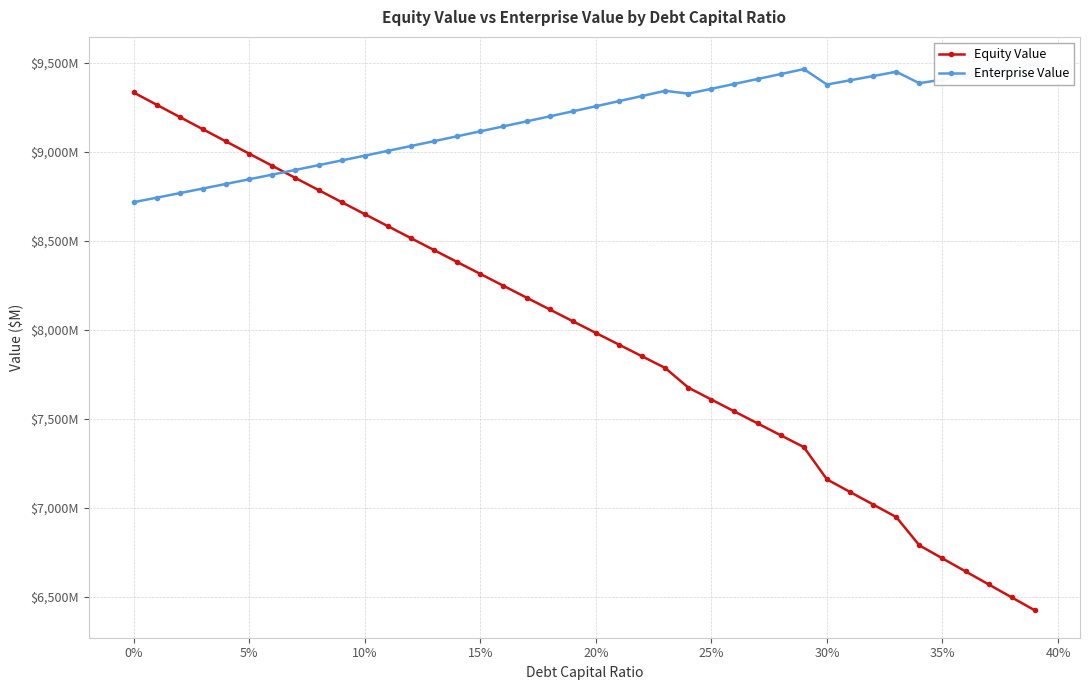

How many lines are shown in the chart?

2